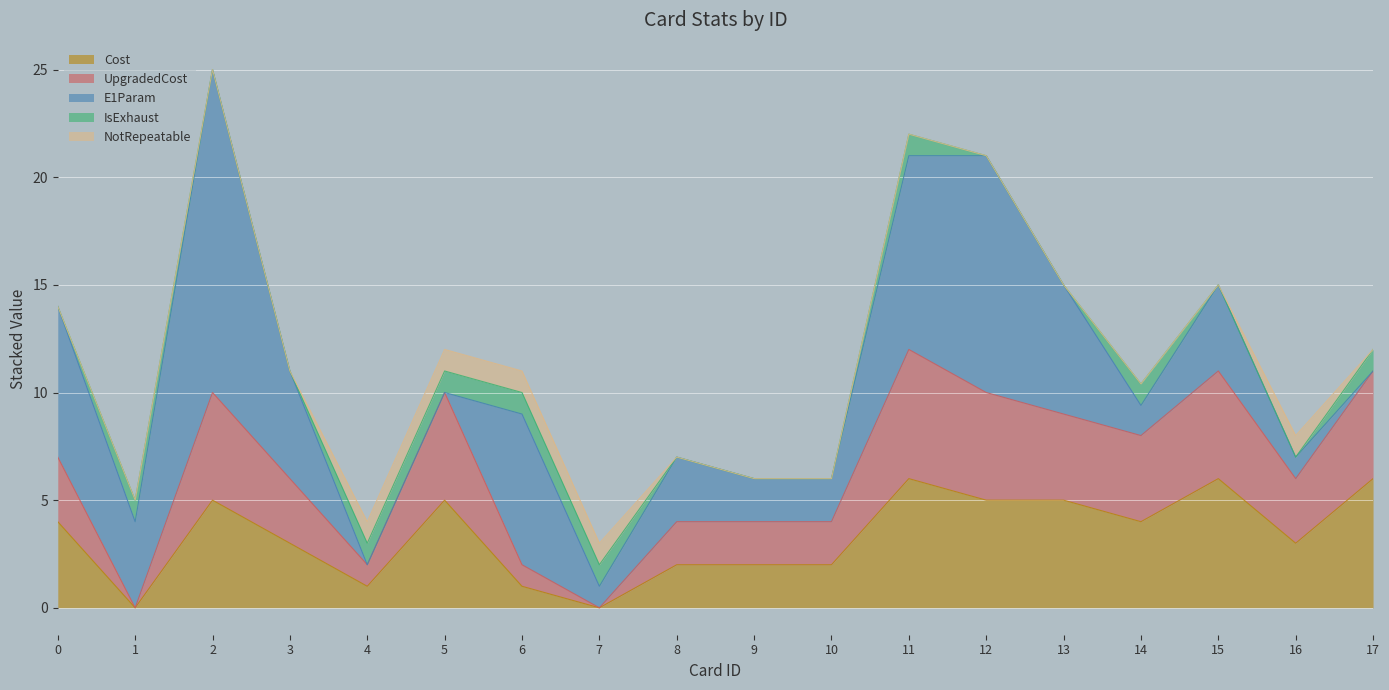

Which series has the largest total across all categories?

E1Param